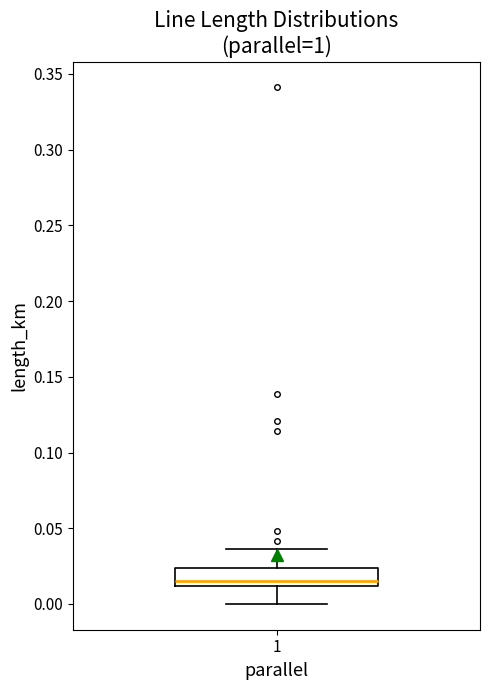

Transcribe this box plot: give where the median line is, the range the box spans, and where the two whiskers end, as read against the y-axis. The values are not printed on the chart, so give them approximately, as read against the axis.

median 0.015, box 0.010 to 0.025, whiskers 0.000 to 0.035